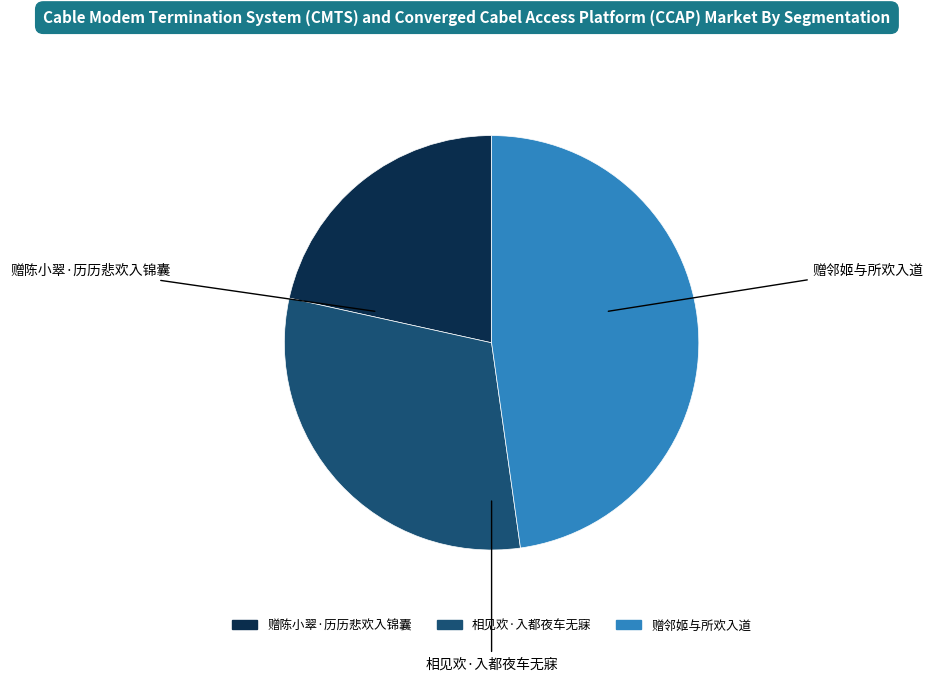

Is it true that 相见欢·入都夜车无寐 is 18% of the pie?

False